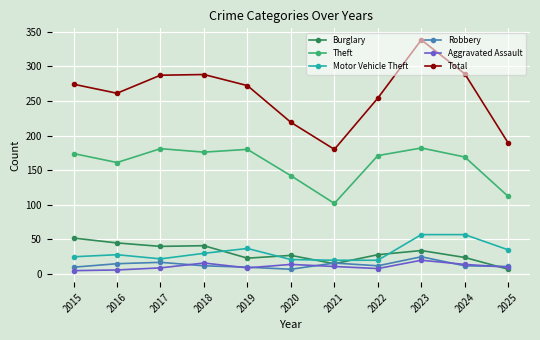

Between 2023 and 2024, which series saw the biggest shift?

Total